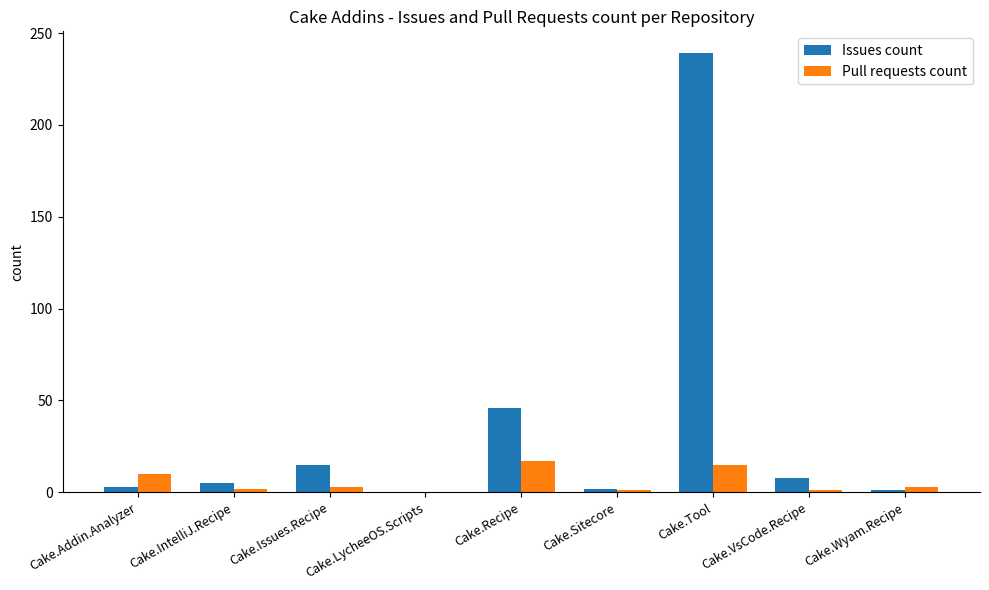

What is the highest value of the Issues count series?

239